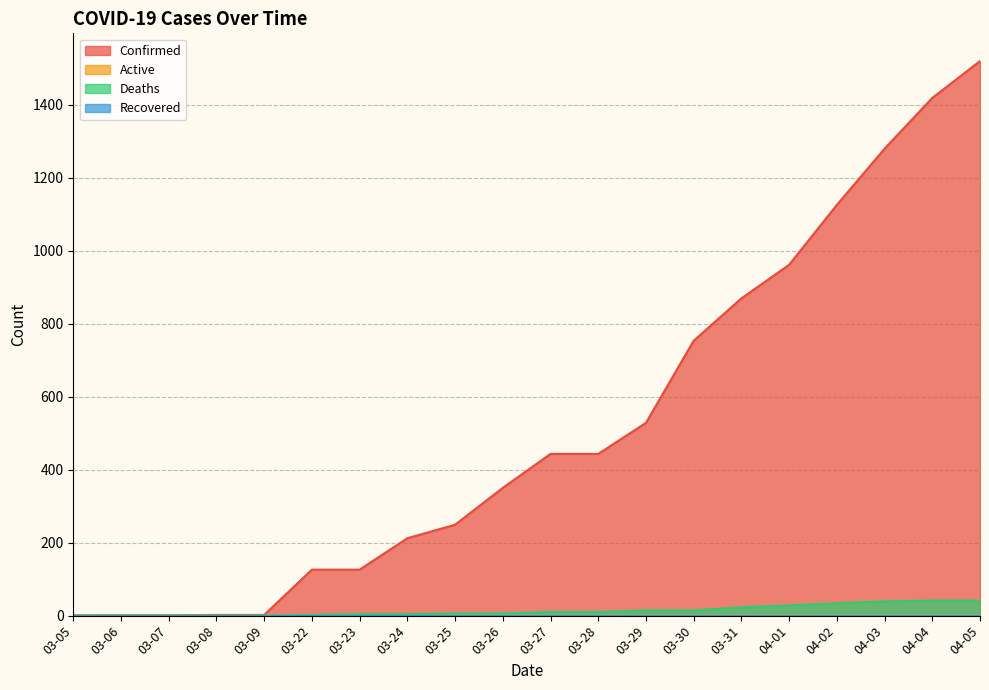

Count the number of data series in this chart.

4